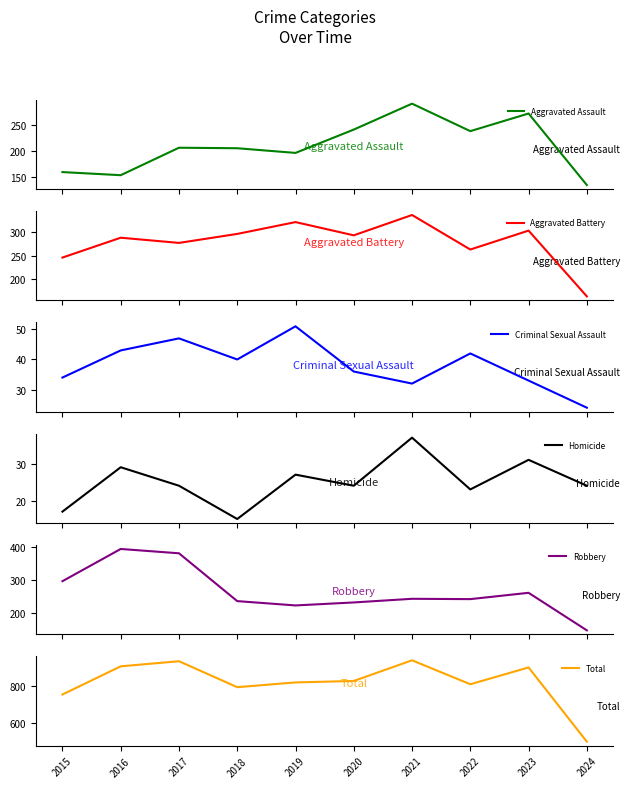

Count the number of data series in this chart.

6